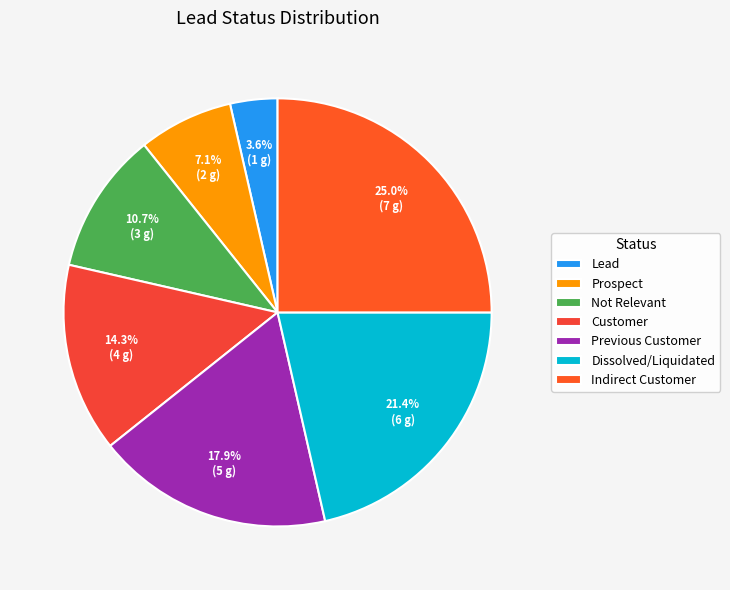

Is it true that Dissolved/Liquidated is 21% of the pie?

True